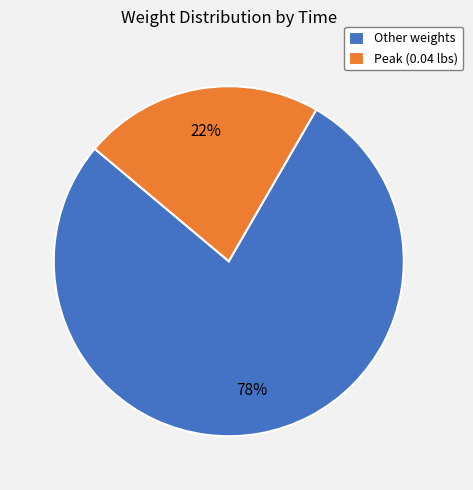

Which slice is the largest?

Other weights